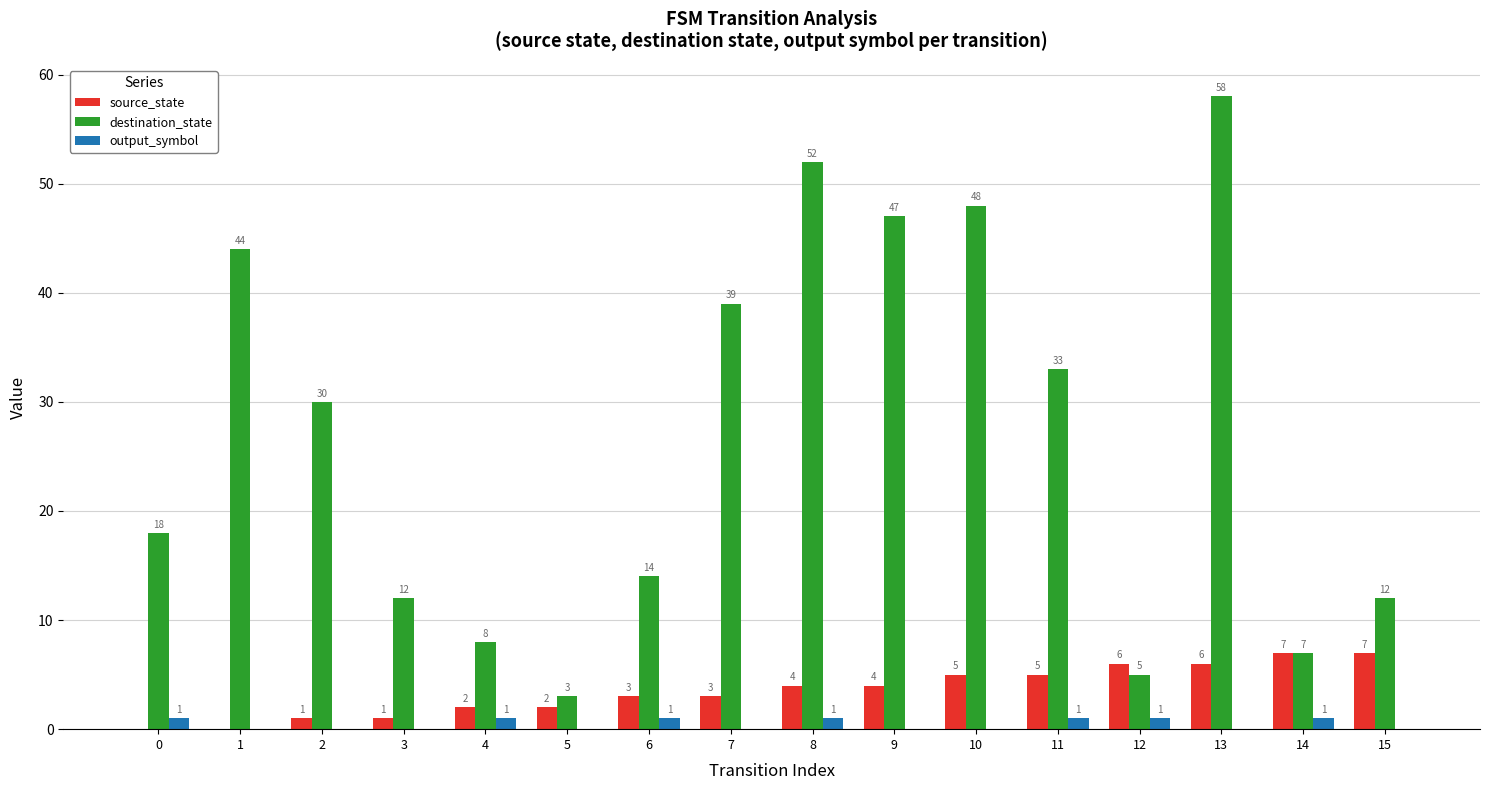

What are all the series names shown in the legend?

source_state, destination_state, output_symbol